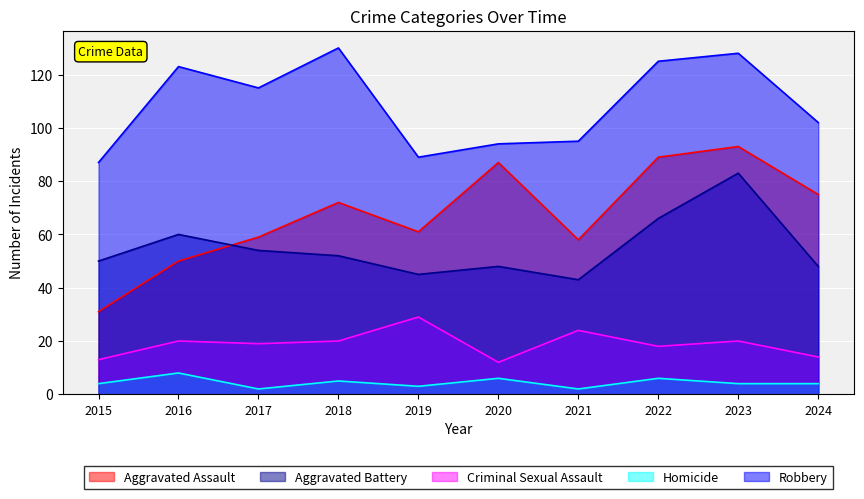

At which label does Aggravated Assault reach its peak?

2023